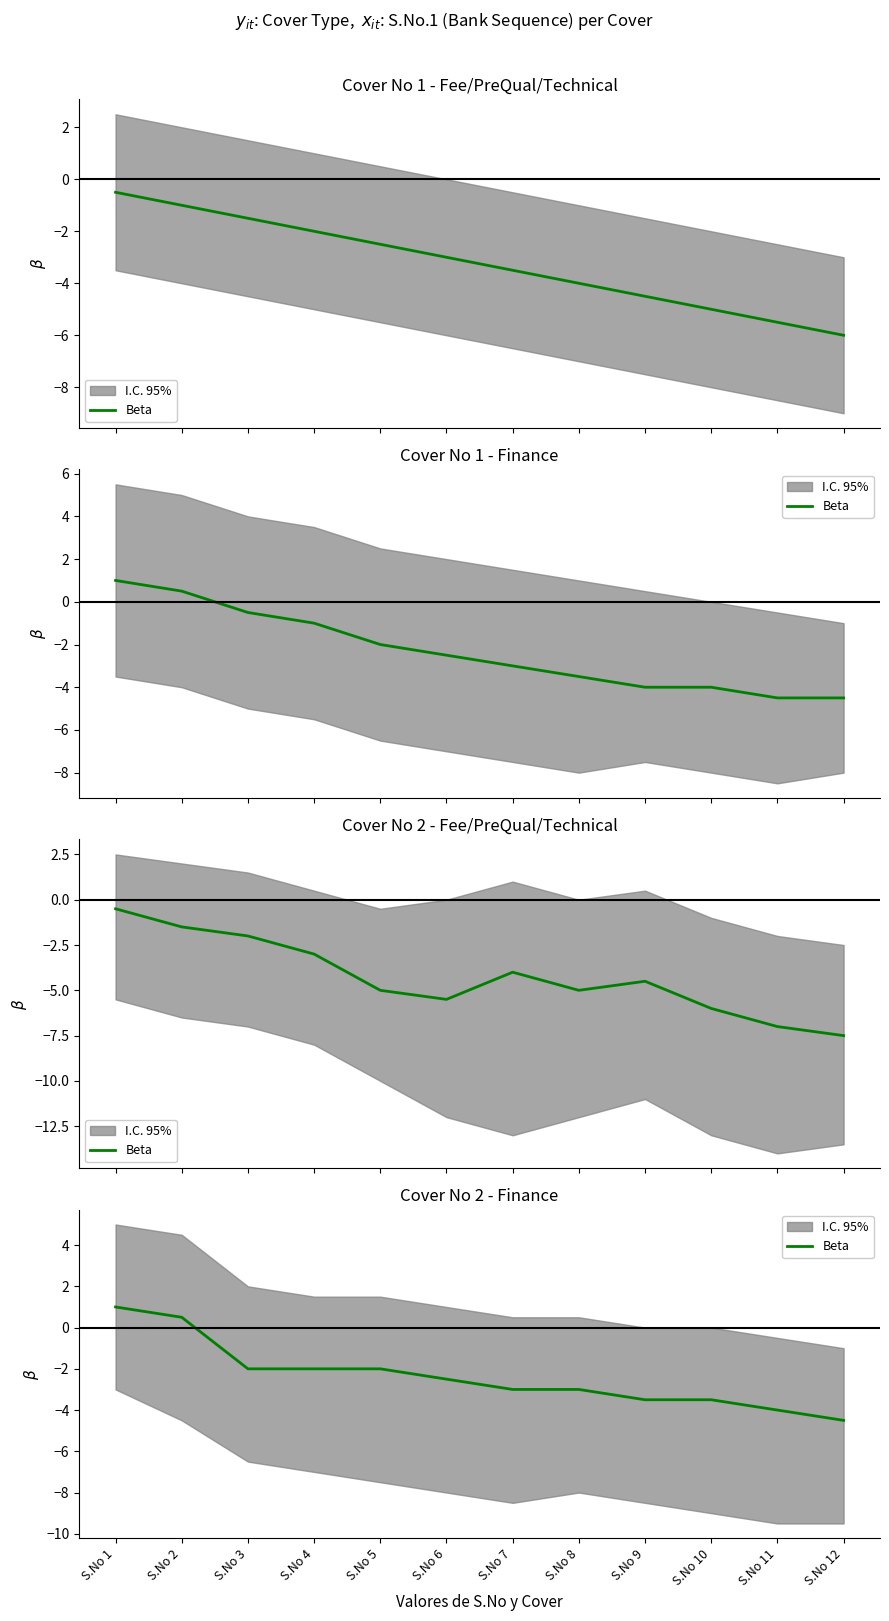

Between S.No 4 and S.No 8, which is larger?

S.No 4